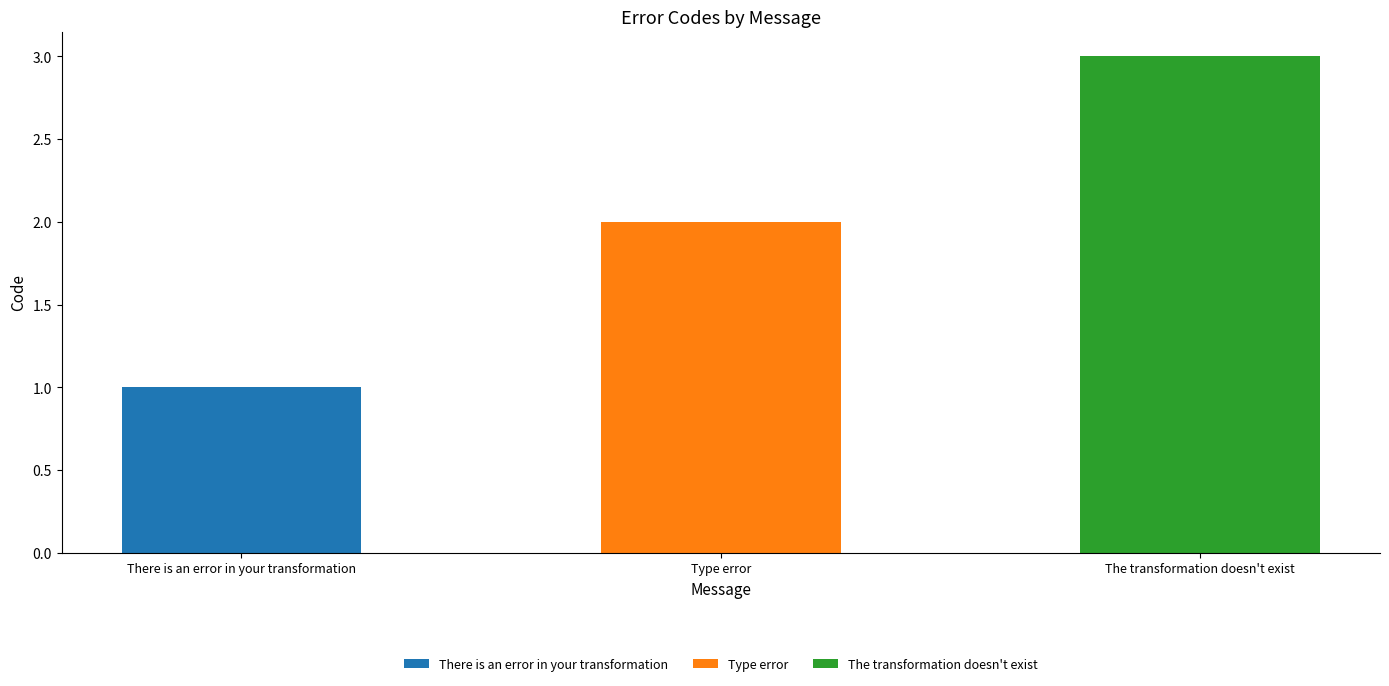

Rank the categories by value from lowest to highest.

There is an error in your transformation, Type error, The transformation doesn't exist